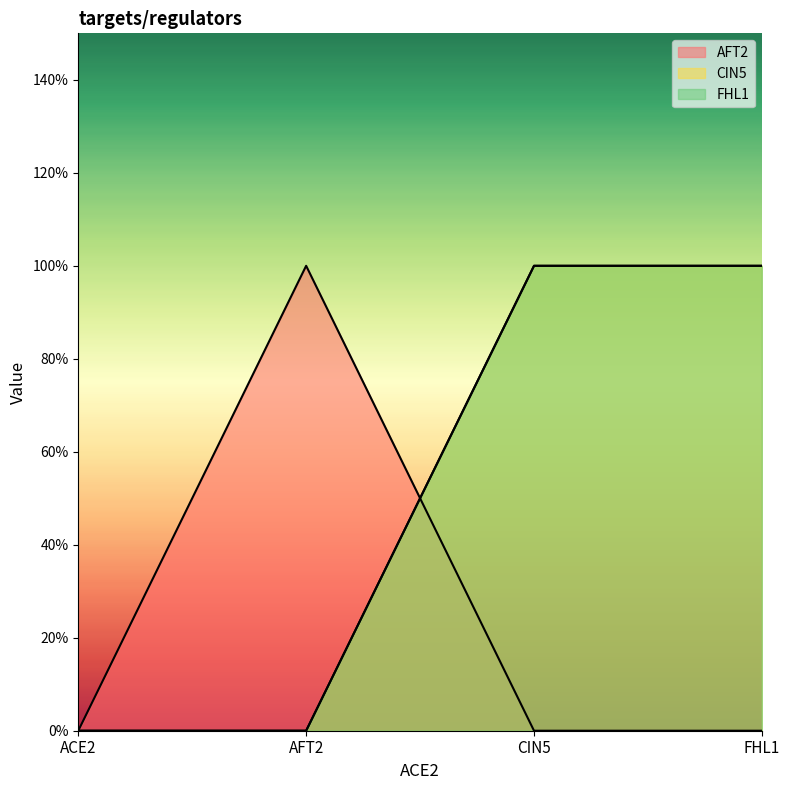

Reading left to right, list all the values displayed in this chart.

AFT2: ACE2=0	AFT2=1	CIN5=0	FHL1=0
CIN5: ACE2=0	AFT2=0	CIN5=1	FHL1=1
FHL1: ACE2=0	AFT2=0	CIN5=1	FHL1=1